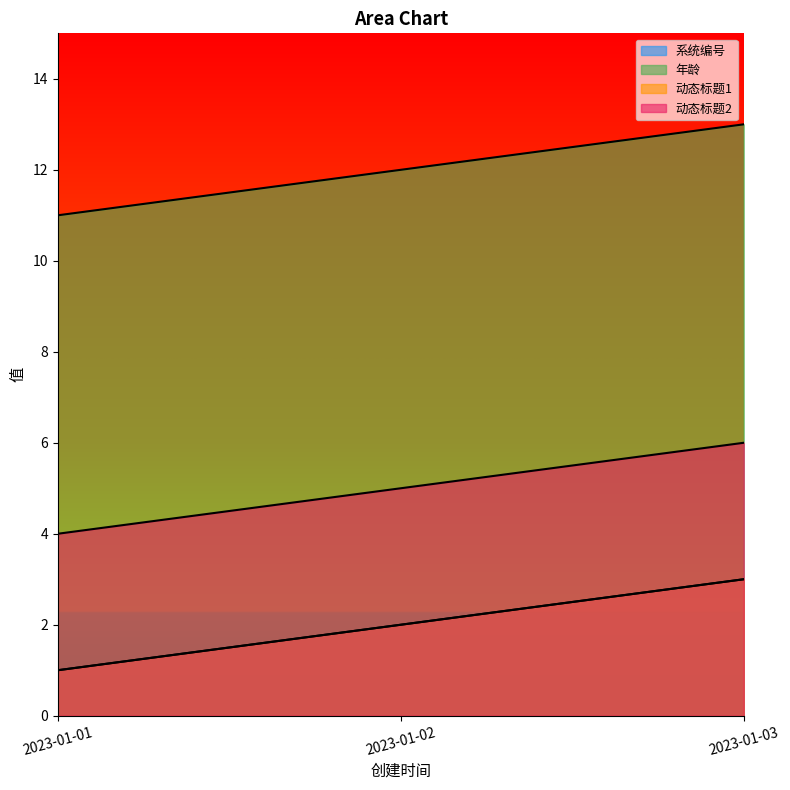

Which series has the widest spread of values?

系统编号